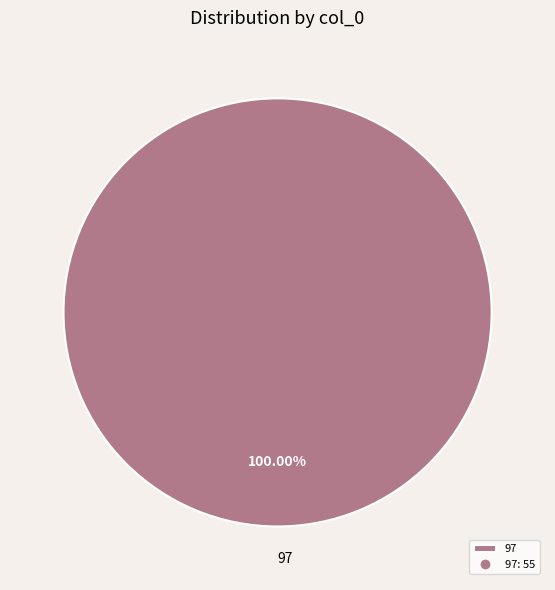

Rank the categories by value from highest to lowest.

97